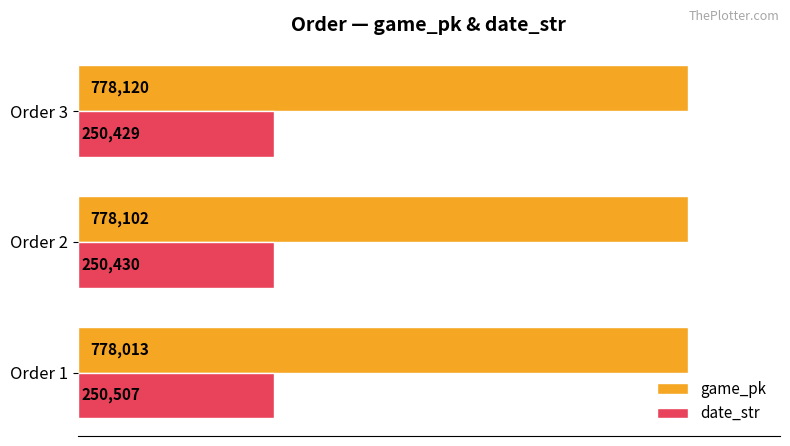

How many game_pk values are between 778013 and 778120?

3